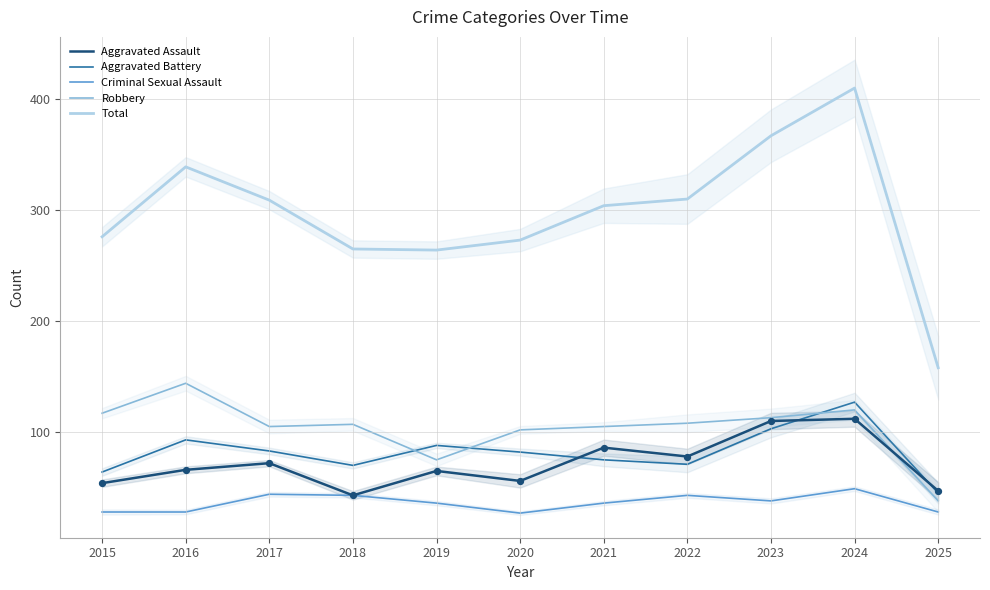

Is the value of Robbery at 2025 greater than the value of Criminal Sexual Assault at 2021?

Yes